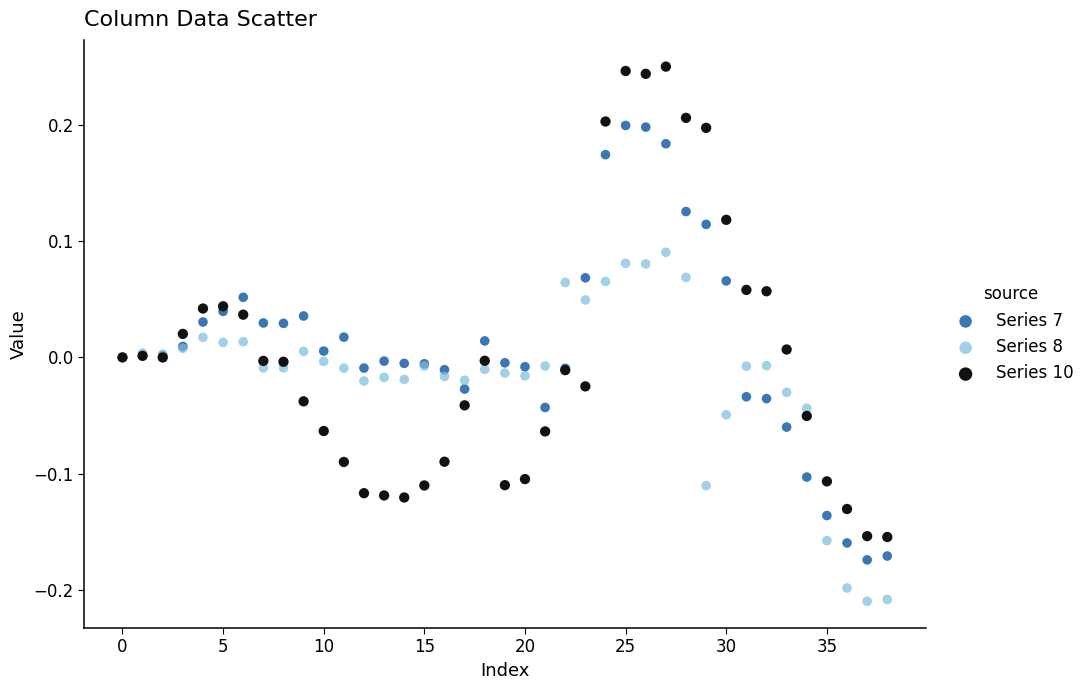

What are all the series names shown in the legend?

Series 7, Series 8, Series 10